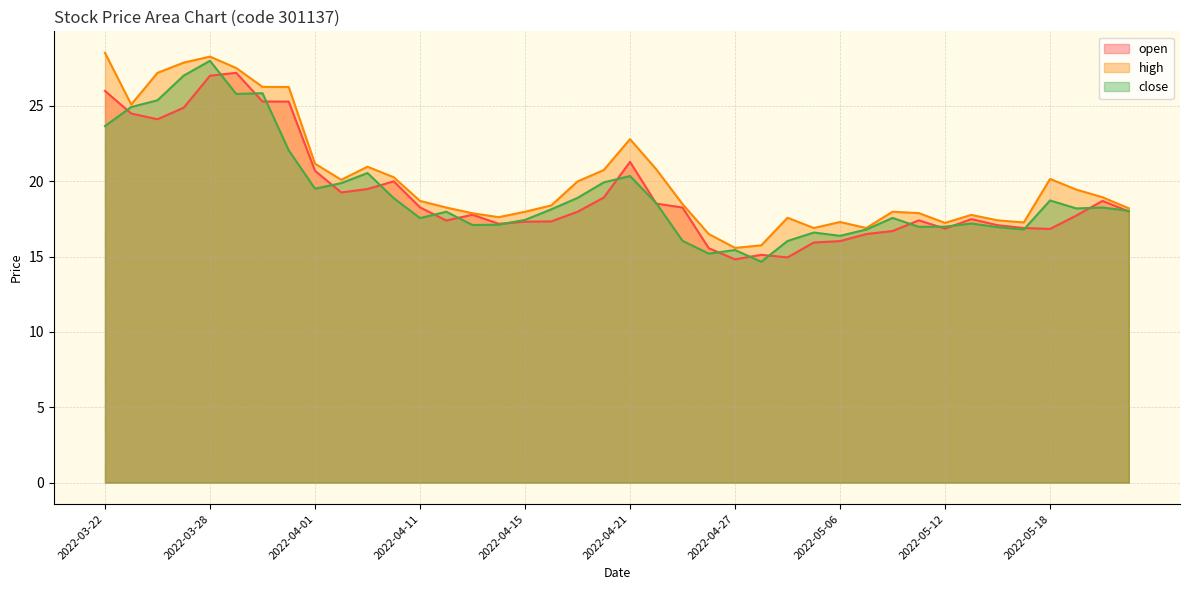

Which category has the lowest value in the open series?

2022-04-27